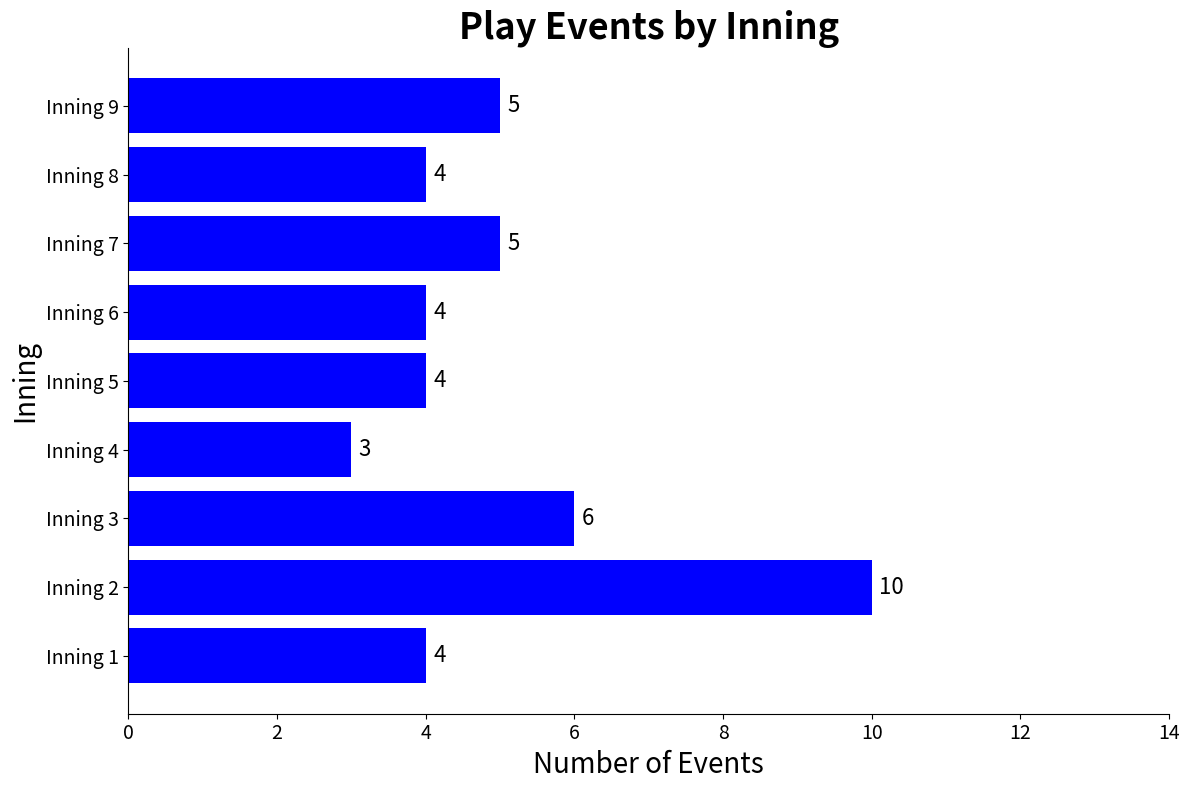

Which label corresponds to the smallest value in the chart?

Inning 4